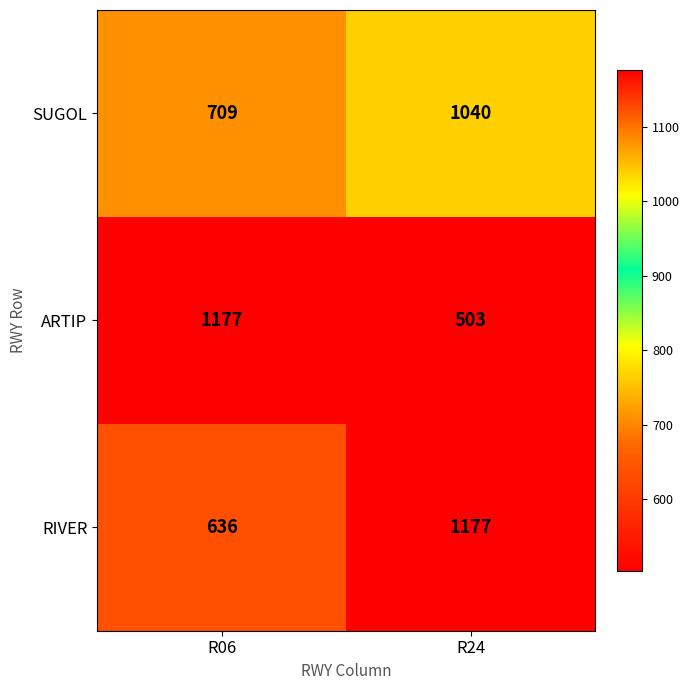

True or false: SUGOL has a value of 1385 at R24.

False